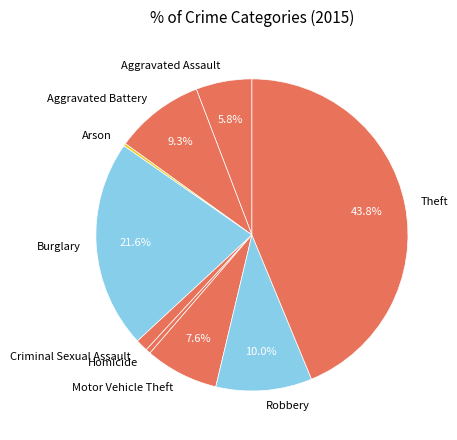

What is the largest slice in the pie chart?

Theft